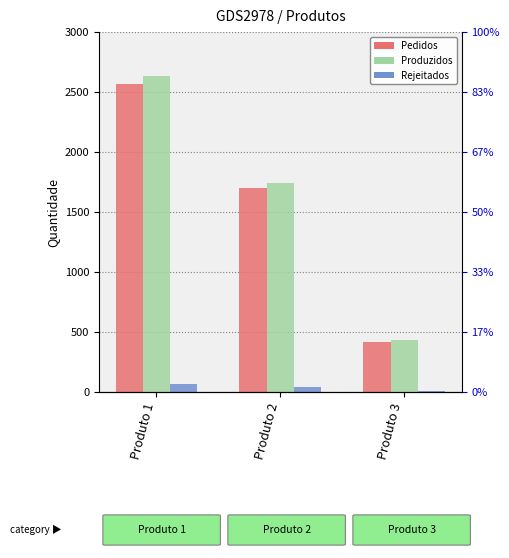

What is the difference between the highest and lowest values at Produto 1?

2569